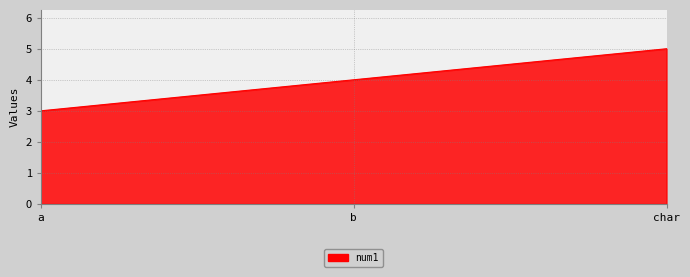

What value does the data have at char?

5